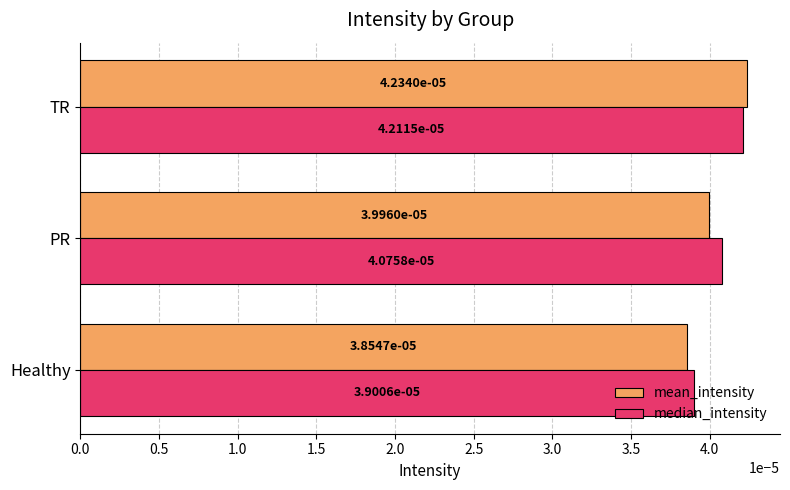

At how many categories does at least one series exceed 0?

3